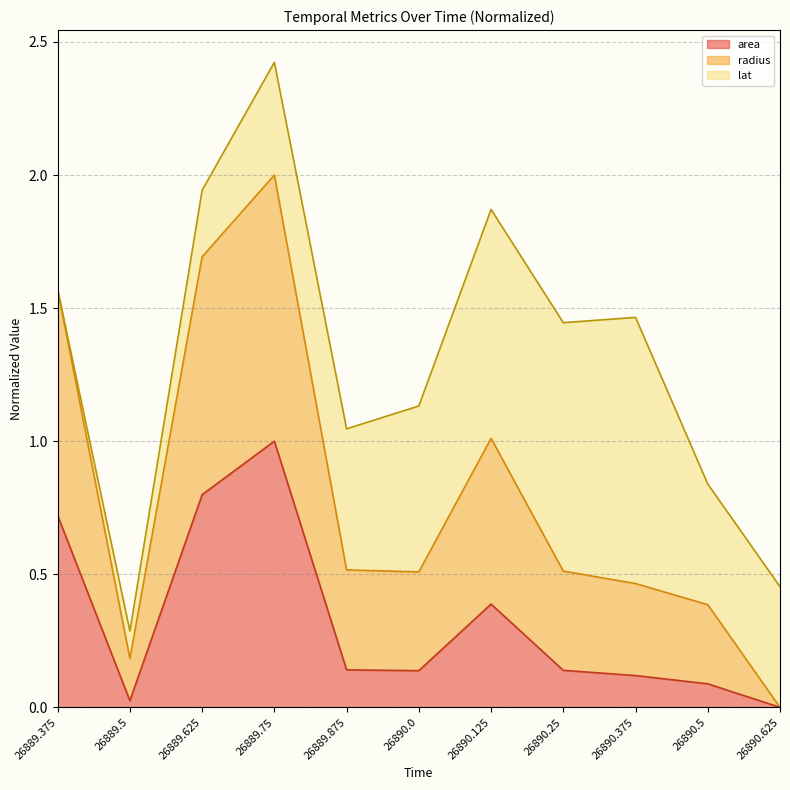

At which category is the sum across all series the highest?

26889.75